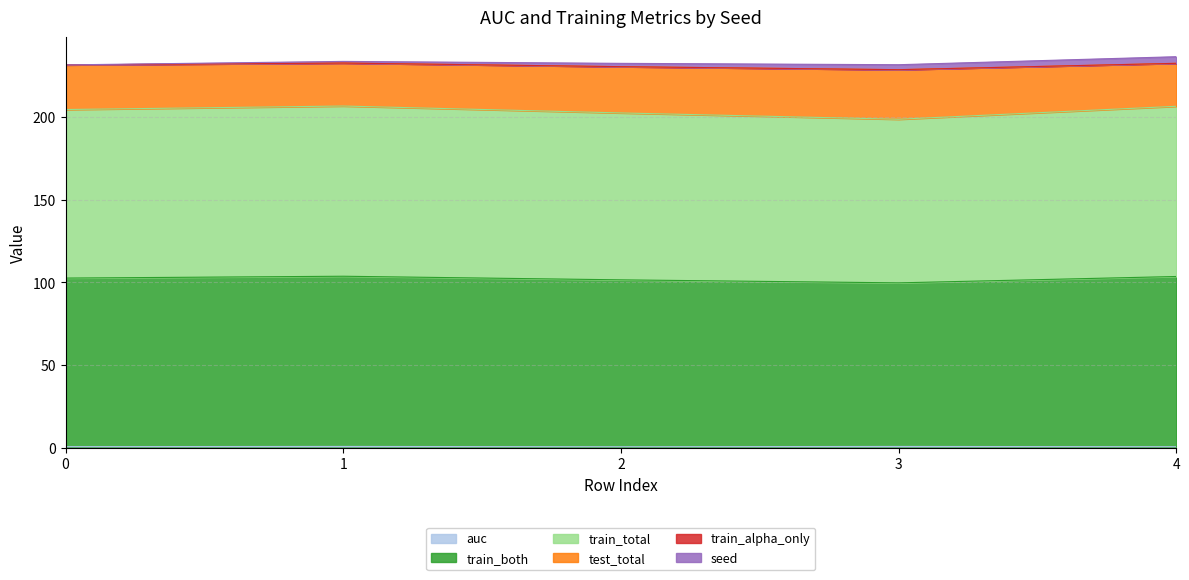

Between 1 and 4, which is larger?

1